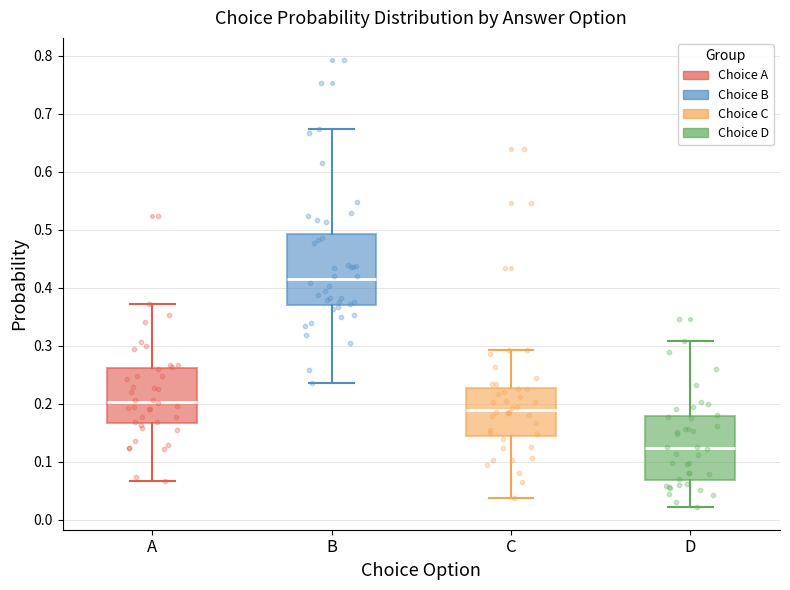

Comparing the boxes themselves (not the whiskers), which one is the tallest?

B